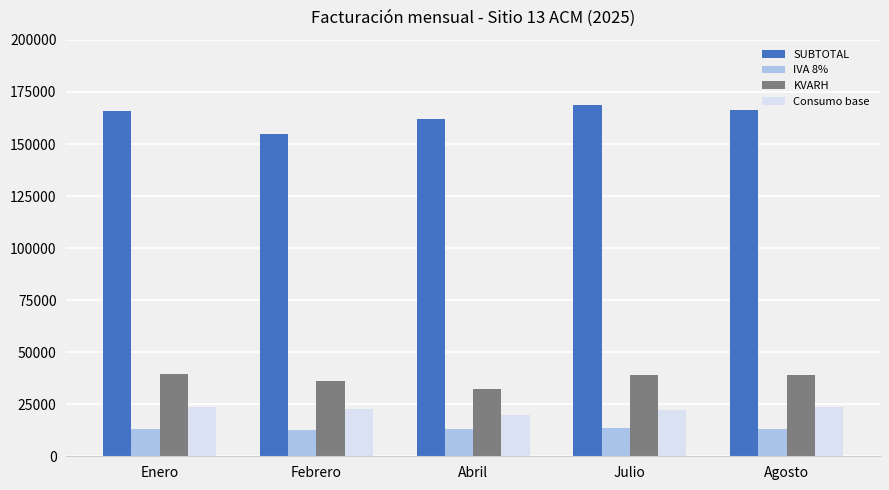

What are all the series names shown in the legend?

SUBTOTAL, IVA 8%, KVARH, Consumo base